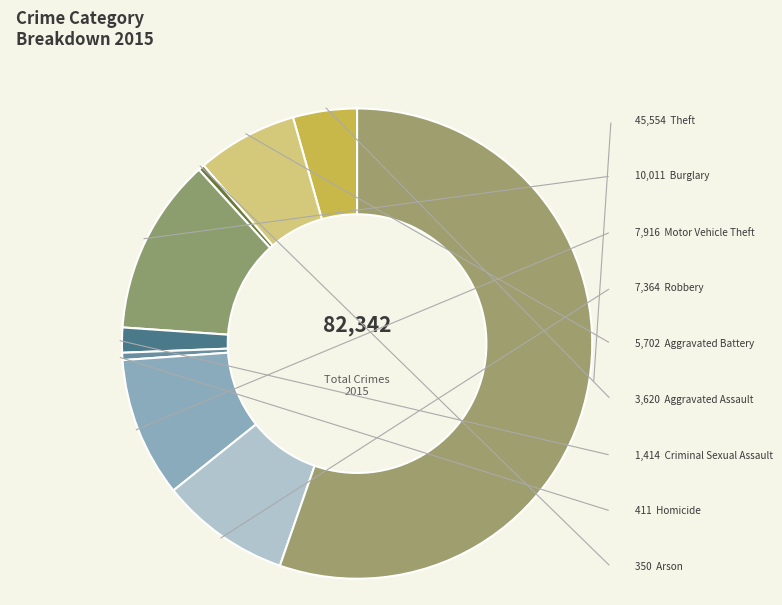

Rank the categories by value from highest to lowest.

Theft, Burglary, Motor Vehicle Theft, Robbery, Aggravated Battery, Aggravated Assault, Criminal Sexual Assault, Homicide, Arson